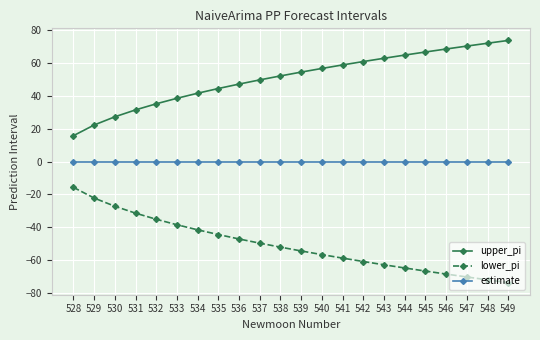

At which label does upper_pi reach its peak?

549